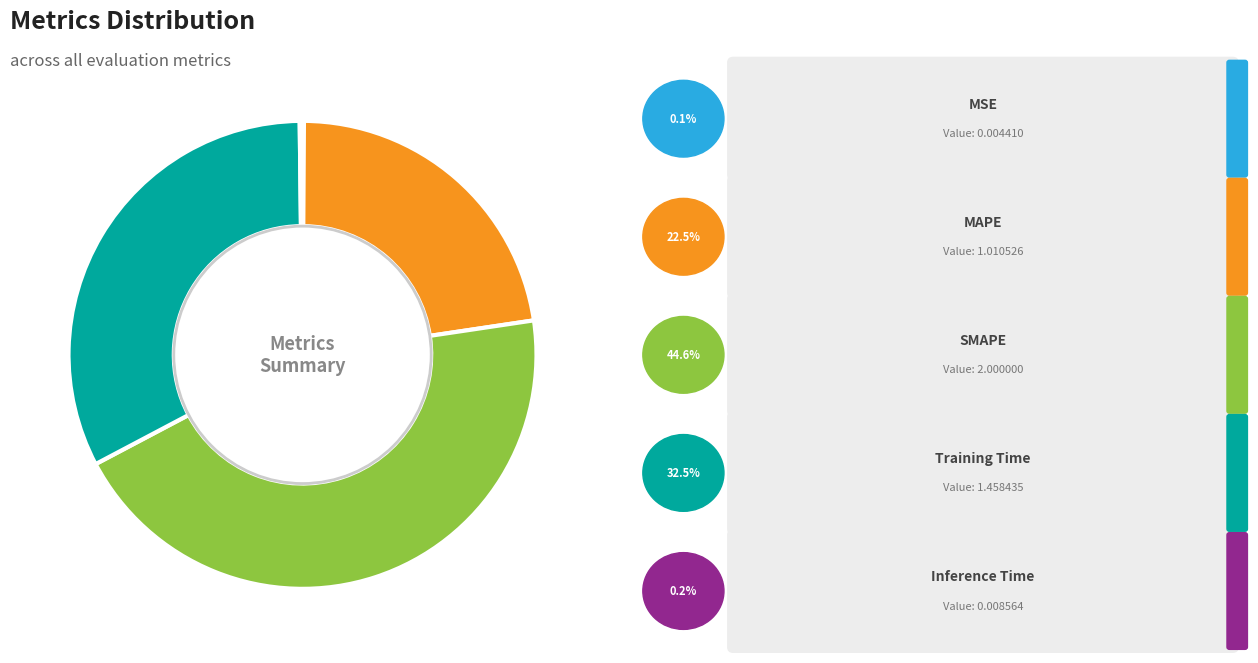

Is there any slice that represents more than half of the pie?

No